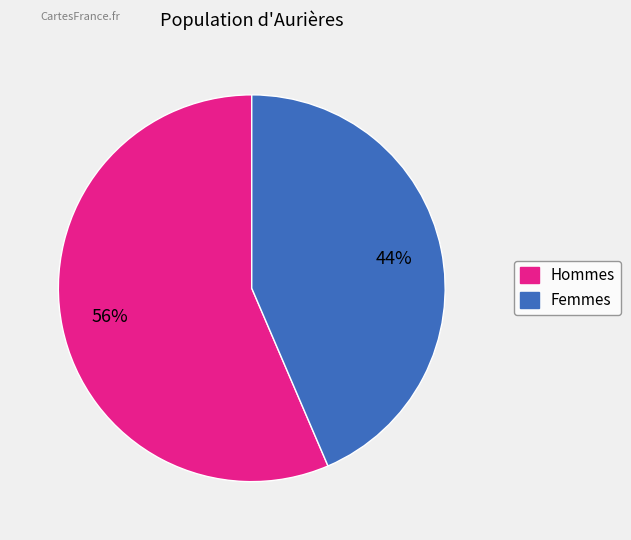

To the nearest percent, what is the average slice percentage?

50%